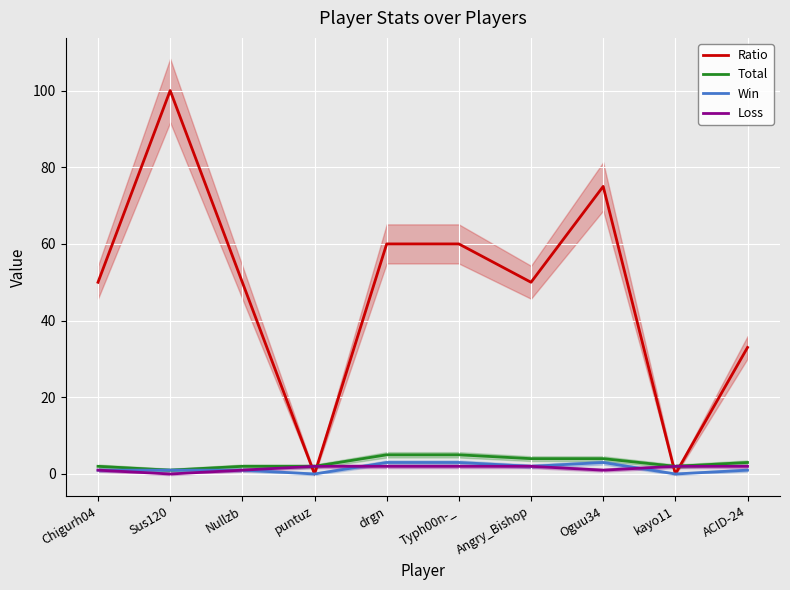

Which has a higher value, ACID-24 or kayo11?

ACID-24